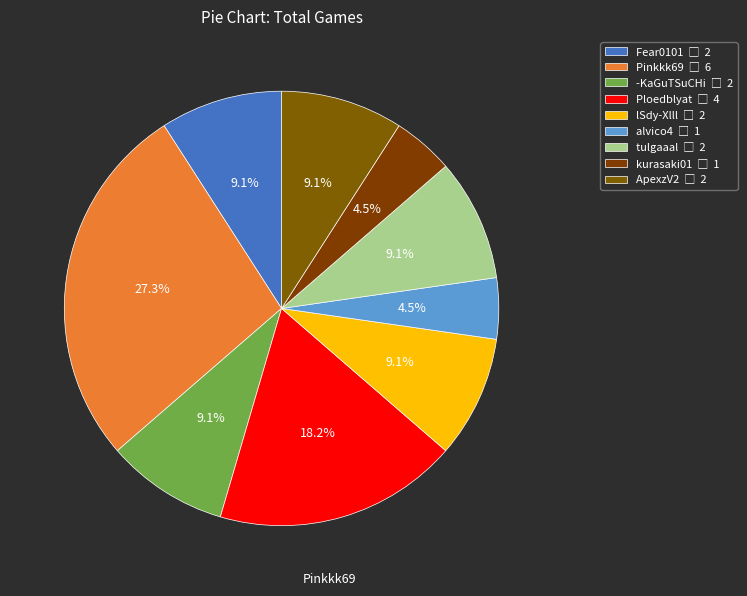

Combined, what portion of the pie is -KaGuTSuCHi and Ploedblyat?

27.3%